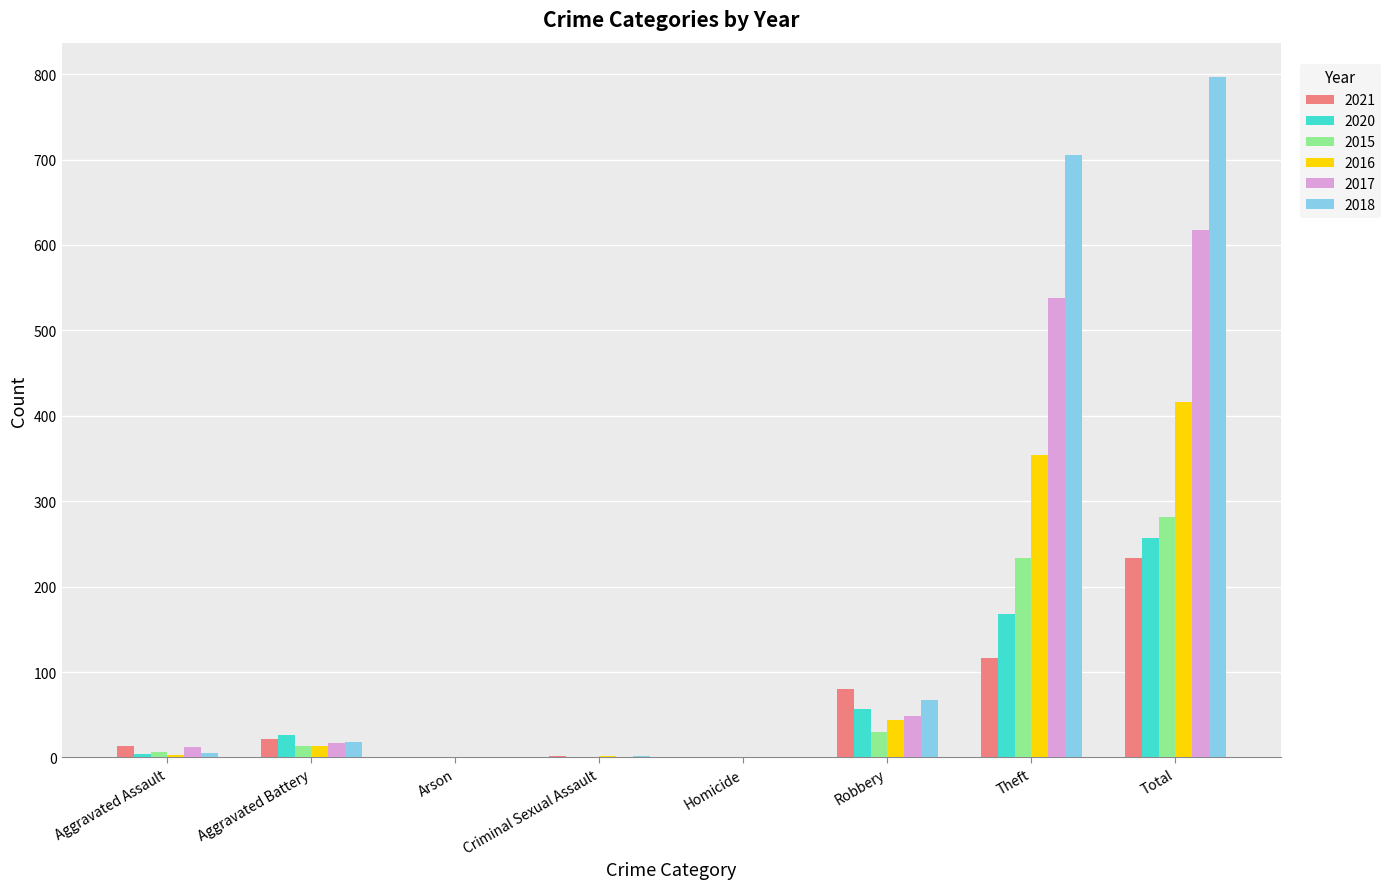

Which series changed the most between Aggravated Battery and Criminal Sexual Assault?

2020